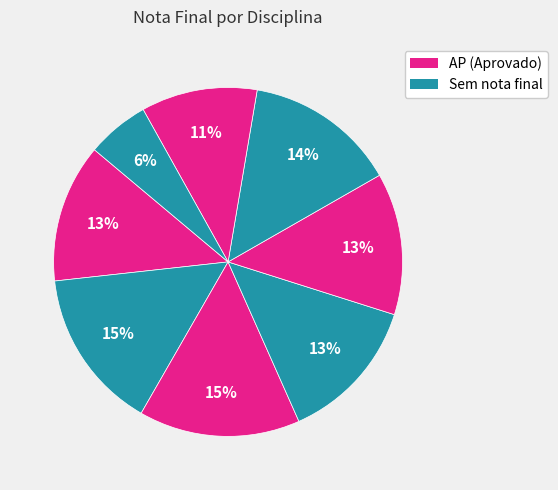

How many slices are in this pie chart?

8